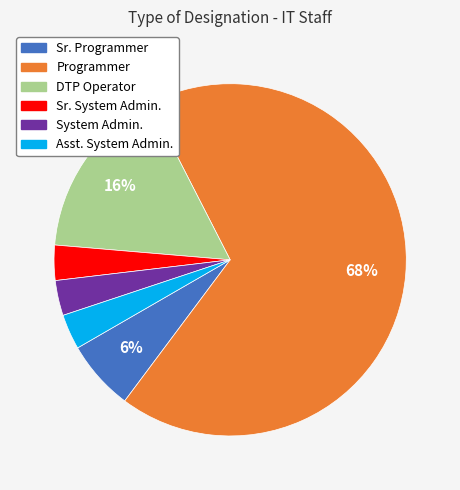

What is the largest slice in the pie chart?

Programmer